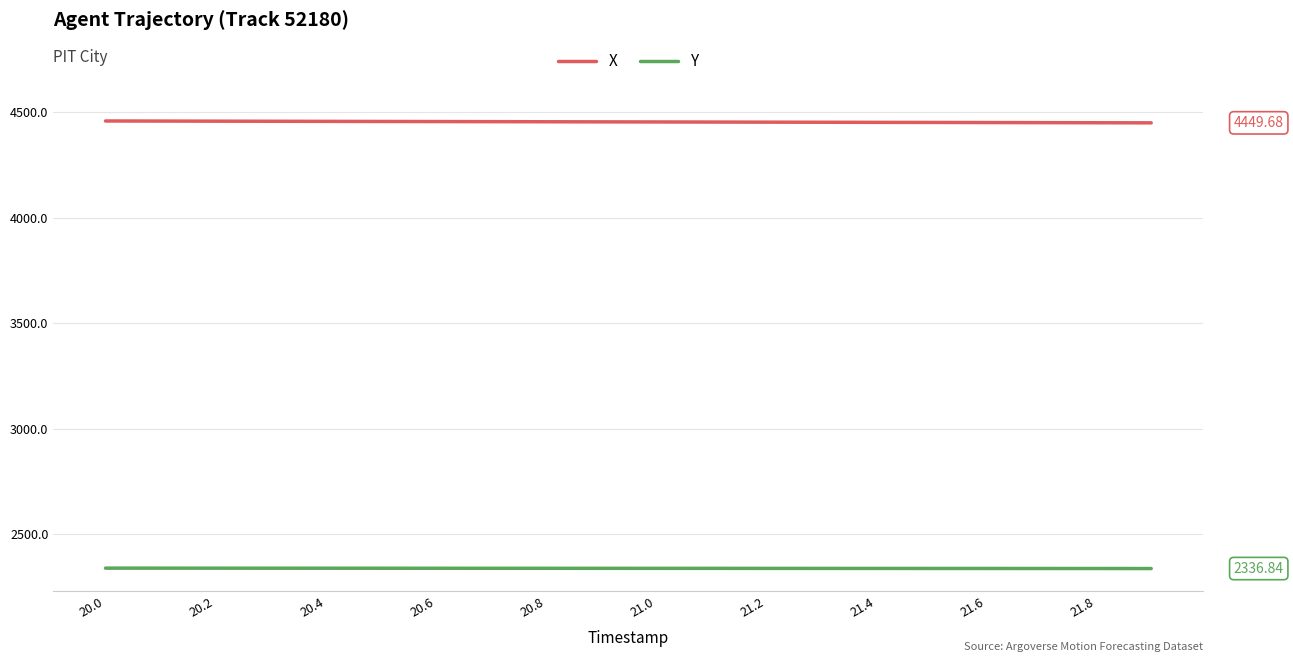

Which series has the largest total across all categories?

X